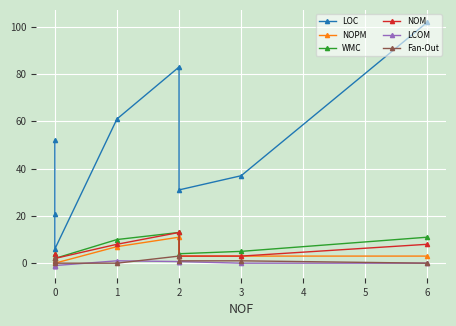

How many values in the NOPM series are below 3?

2